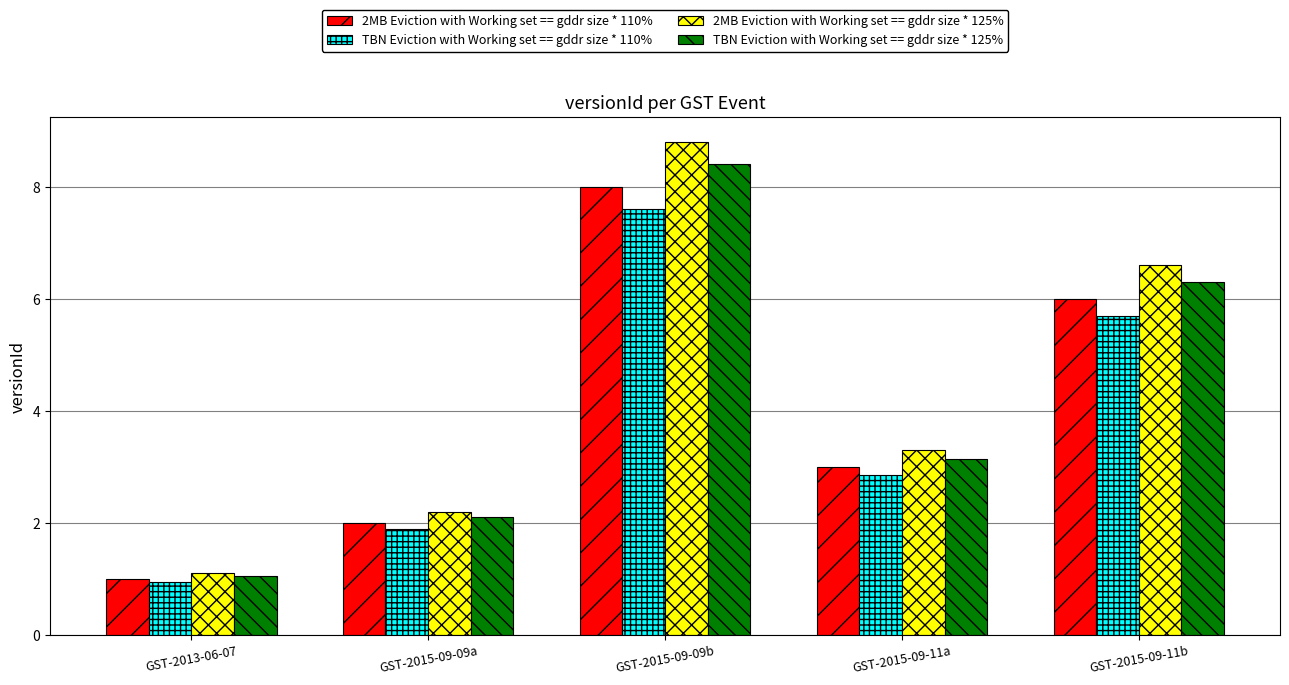

What is the difference between the TBN Eviction with Working set == gddr size * 110% values at GST-2015-09-09b and GST-2015-09-09a?

5.7